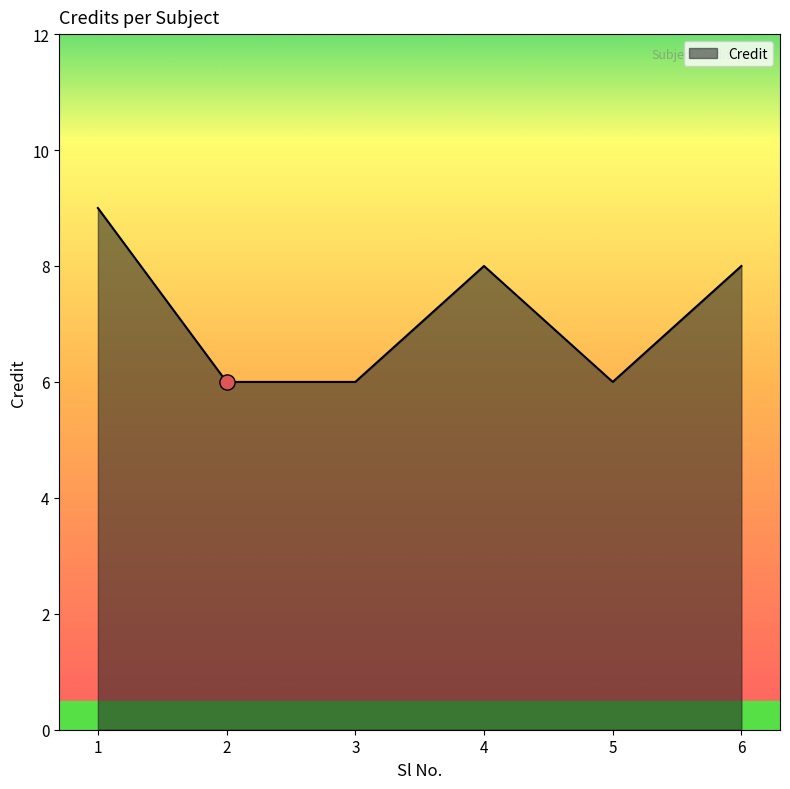

What is the change in value from 5 to 6?

+2